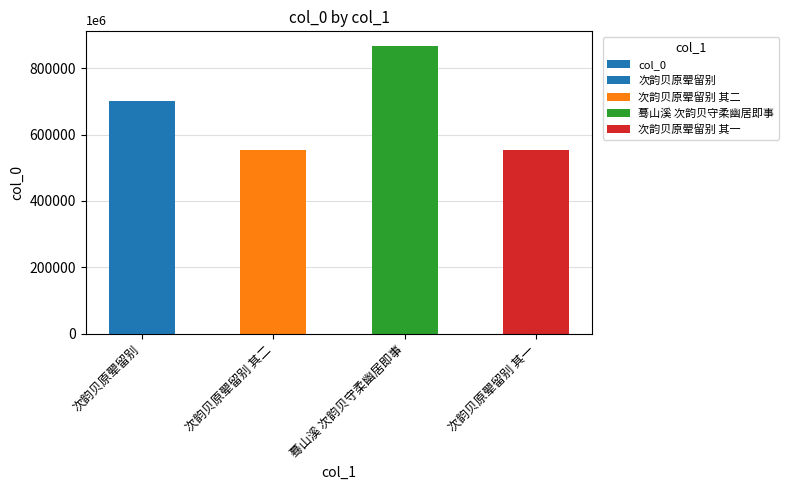

The value at 次韵贝原翚留别 其二 is 308046. True or false?

False